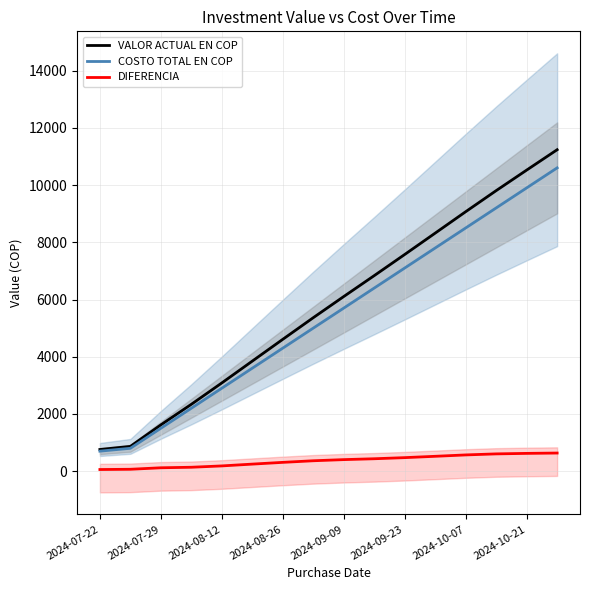

At which category does the chart reach its minimum across all series?

2024-07-22